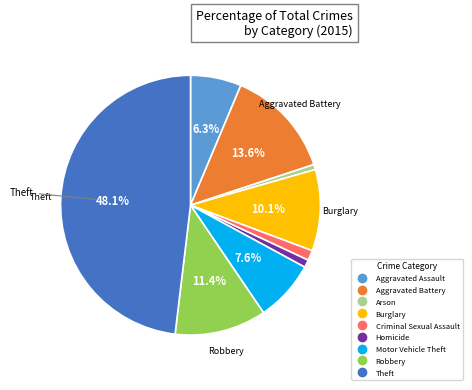

What percentage do Aggravated Battery and Burglary together represent?

23.7%